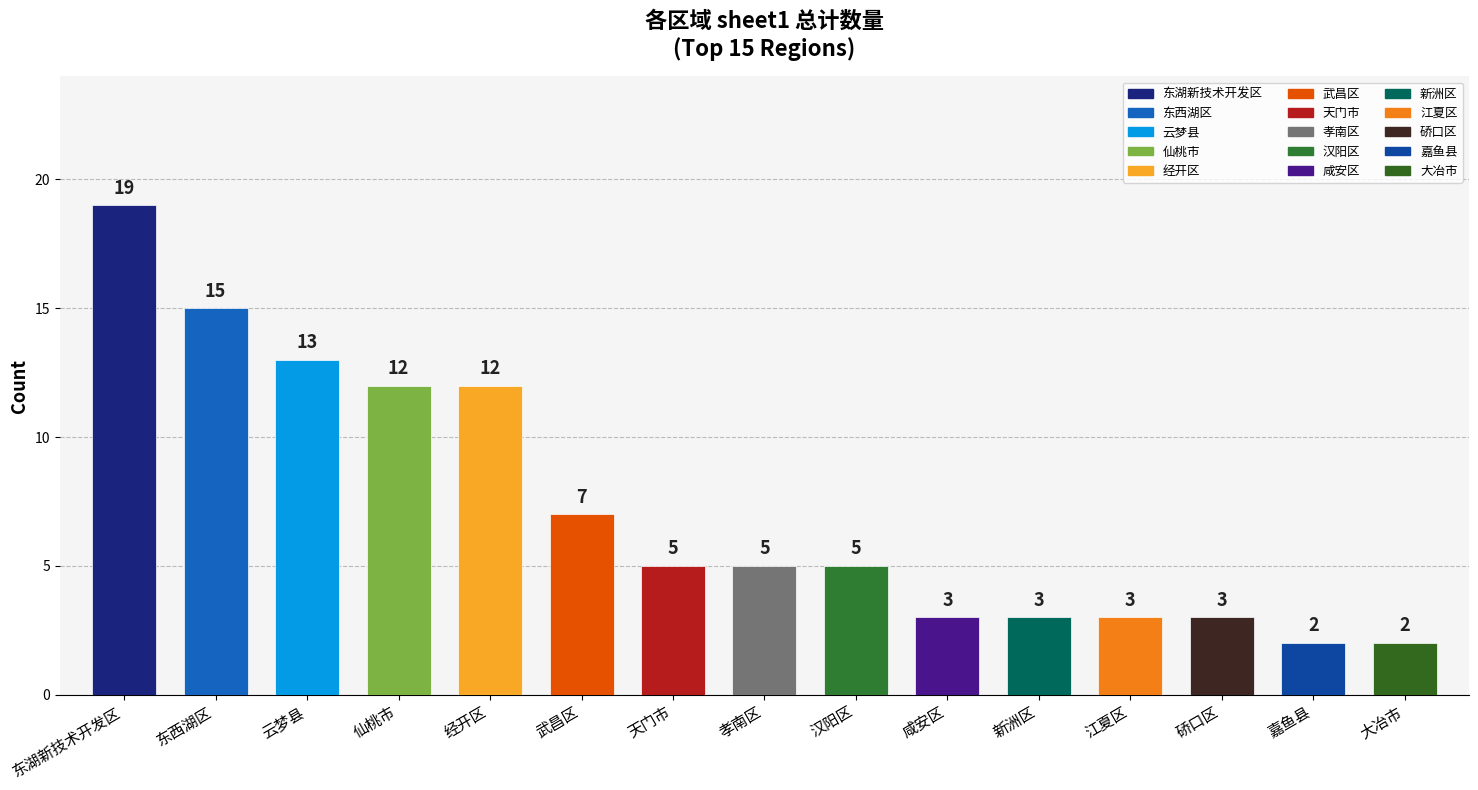

At which category does the chart reach its peak across all series?

东湖新技术开发区